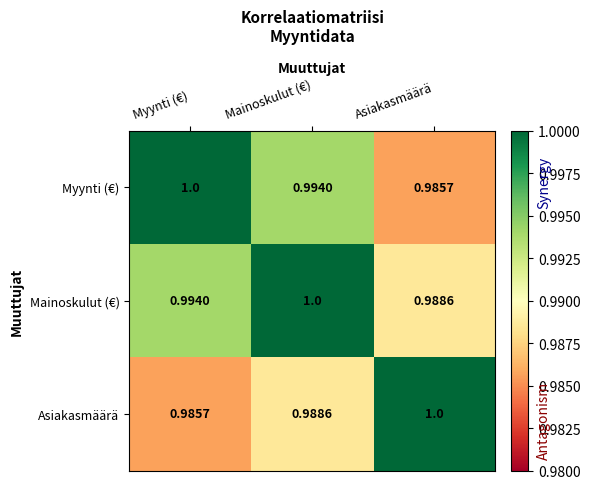

At which label is Myynti (€) closest to 0?

Asiakasmäärä